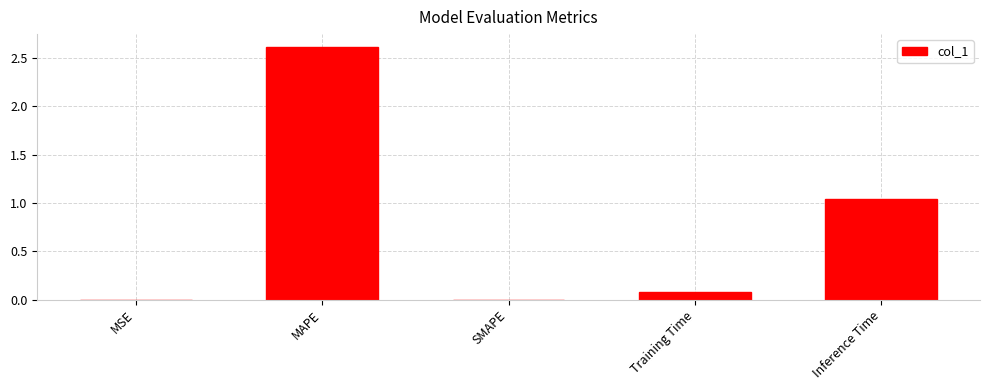

What is the sum of the values at Training Time and Inference Time?

1.1